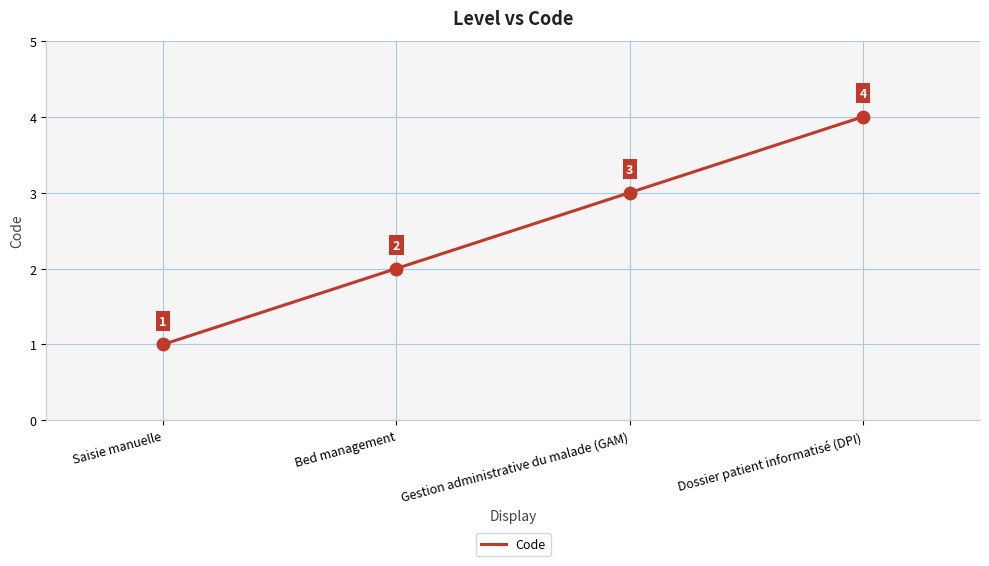

What is the ratio of the value at Bed management to the value at Gestion administrative du malade (GAM)?

0.7